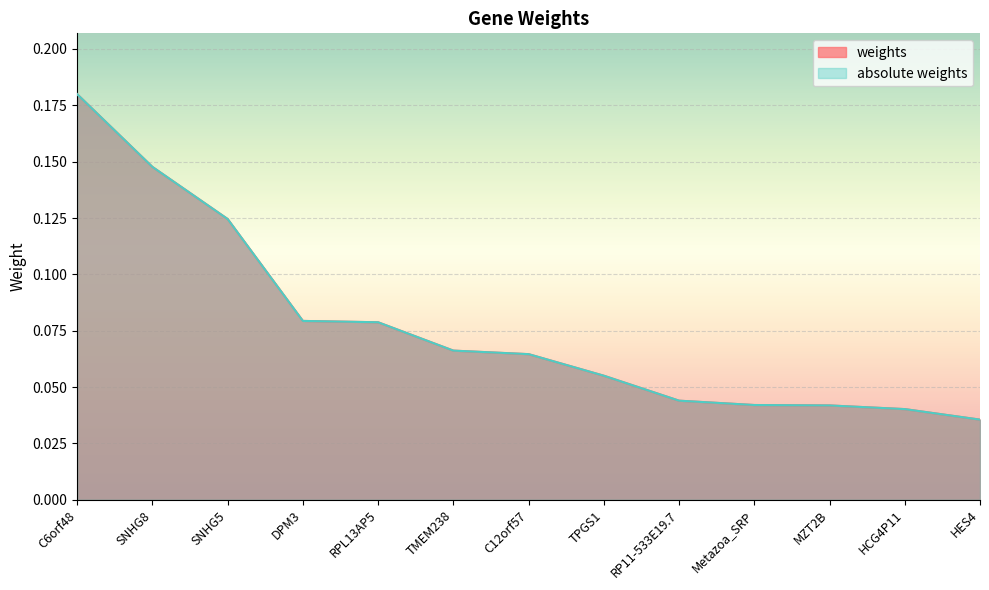

At which label does absolute weights reach its peak?

C6orf48